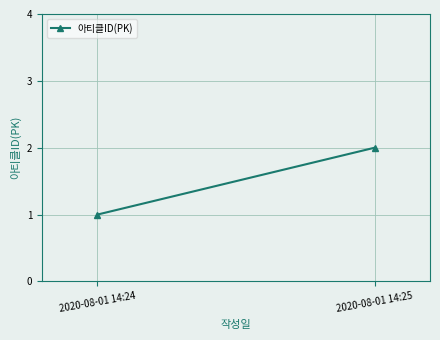

The value at 2020-08-01 14:24 is 1. True or false?

True